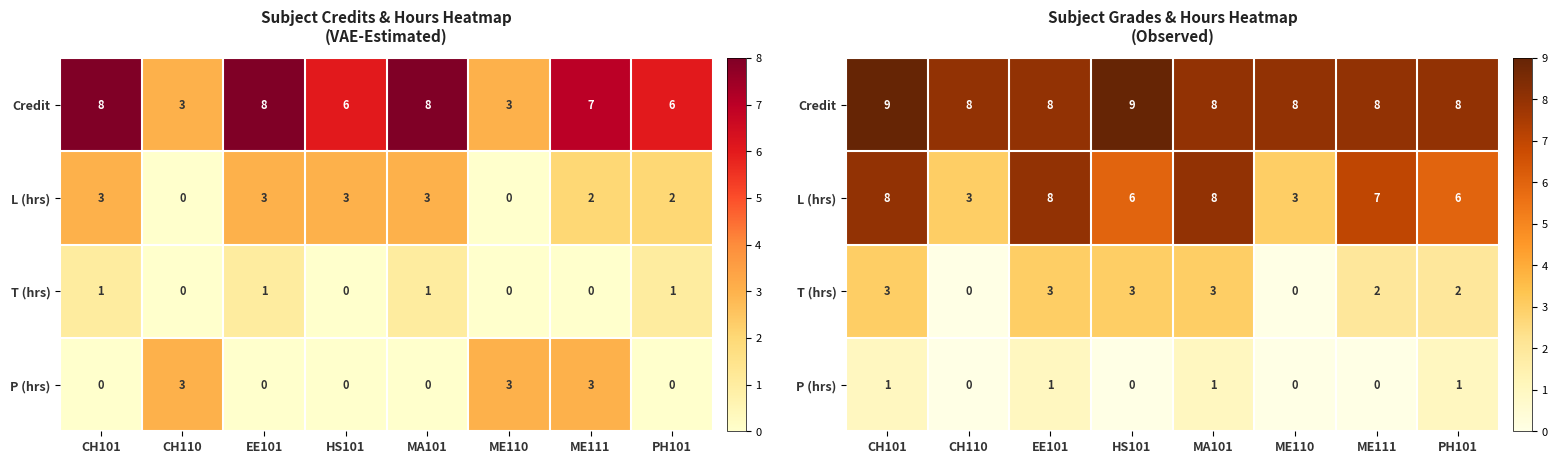

At PH101, list the series in order from largest to smallest.

Credit, L (hrs), T (hrs), P (hrs)